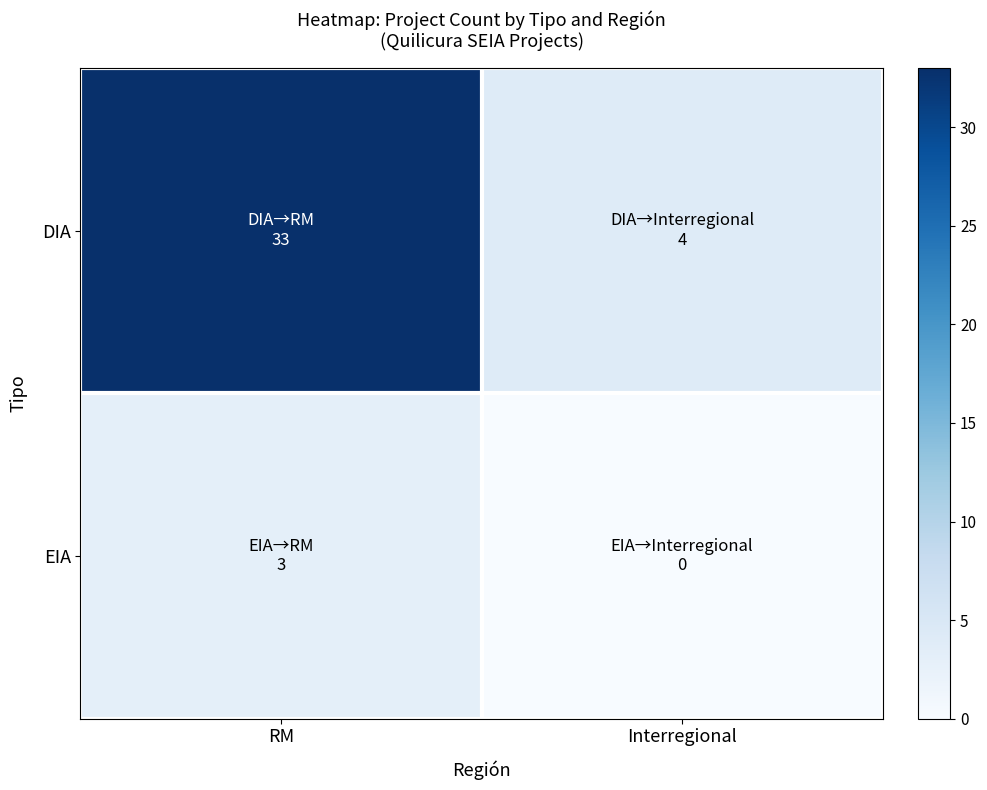

What is the maximum value shown in the chart?

33